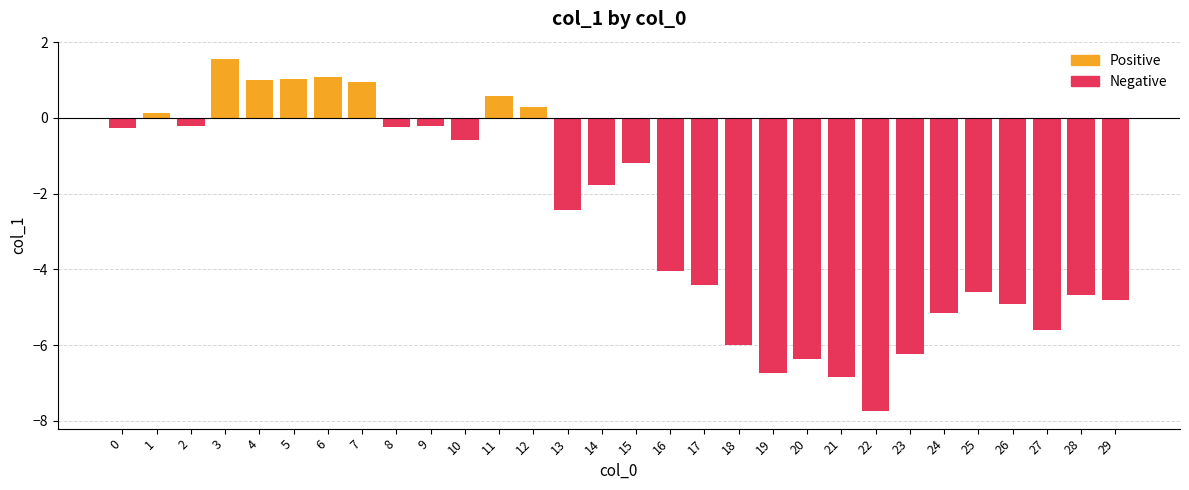

Does the chart contain stacked bars?

No